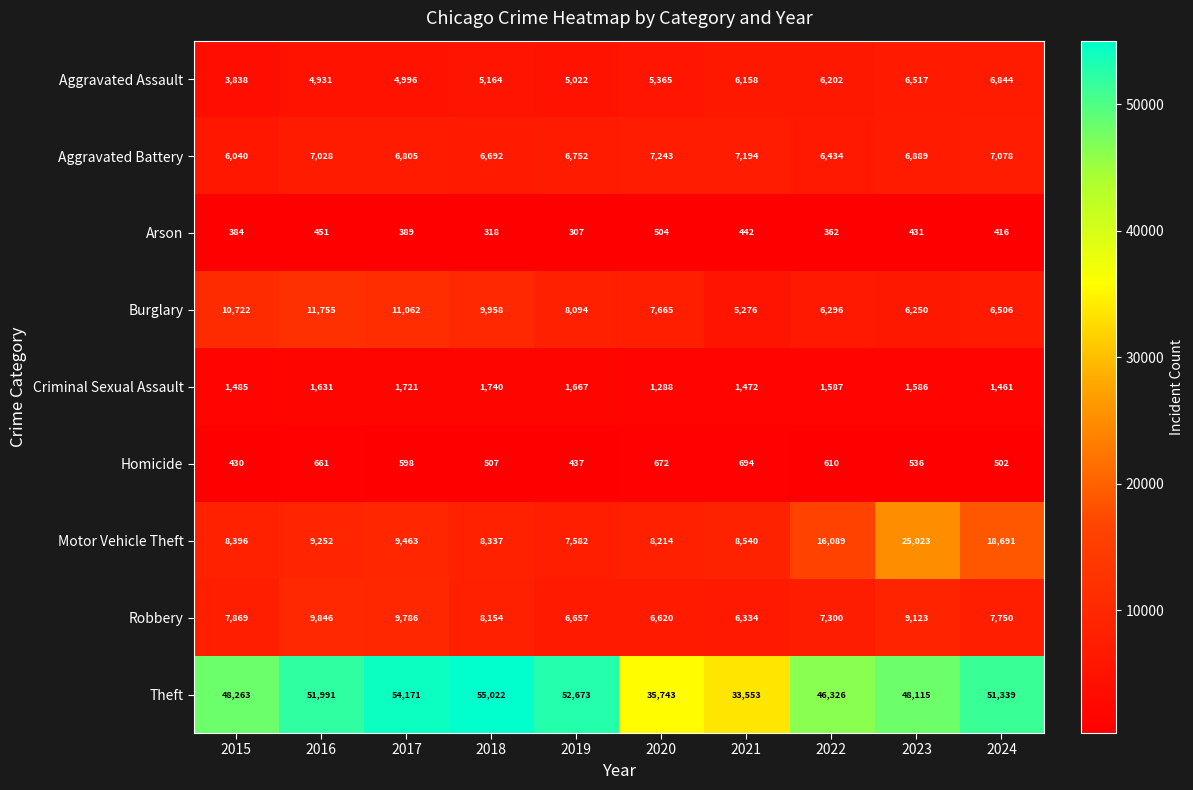

What is the average value of the Burglary series?

8358